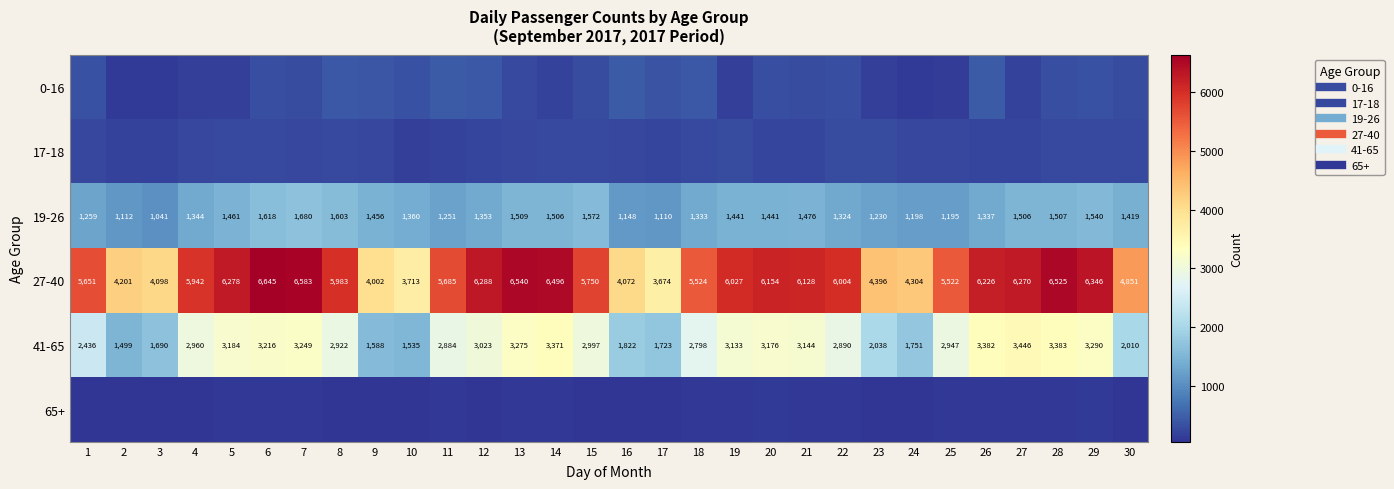

Which category has the highest value across all series?

6